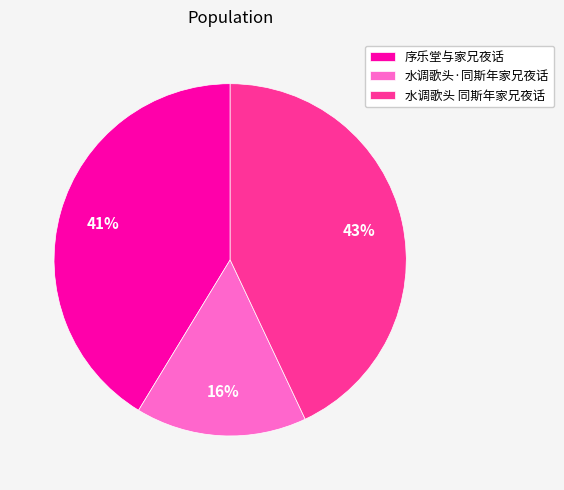

Which category has the smallest portion of the pie?

水调歌头·同斯年家兄夜话